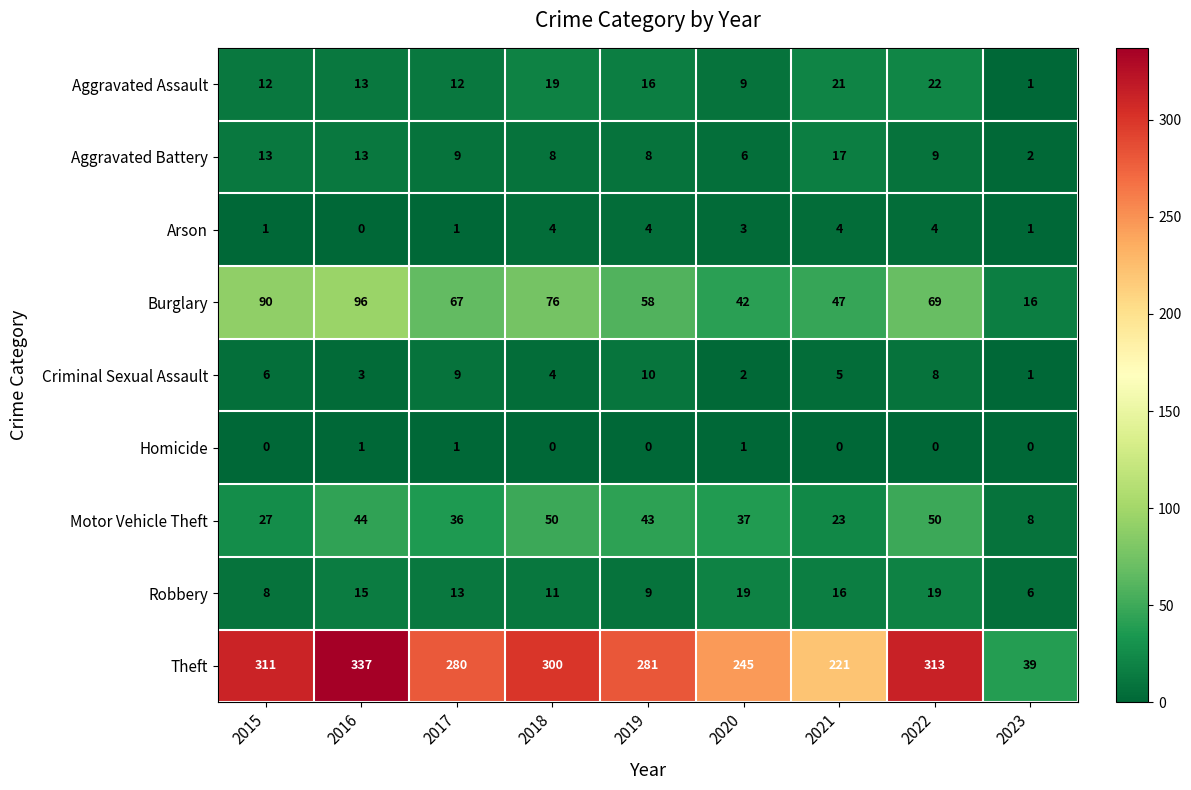

At which category is the sum across all series the highest?

2016